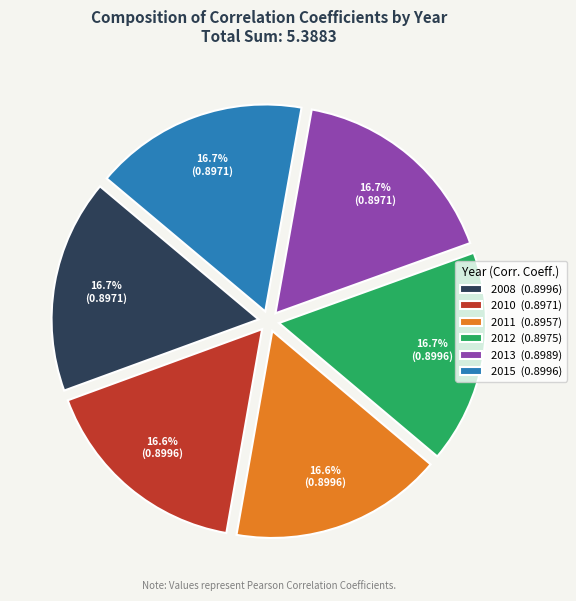

Is it true that 2012 is 22% of the pie?

False